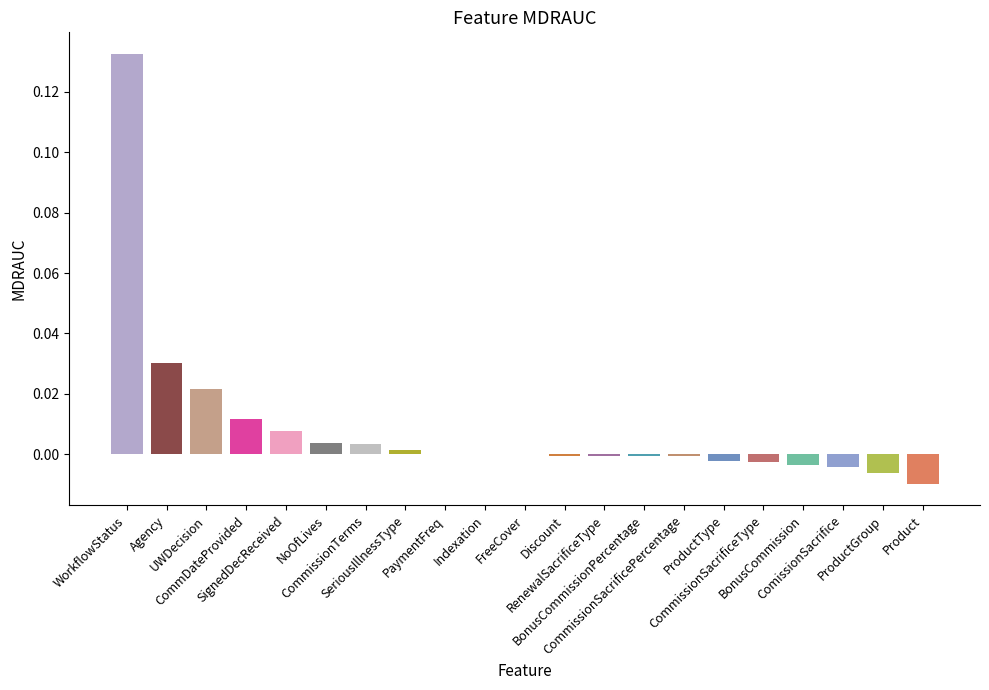

Which category has the lowest value across all series?

Product